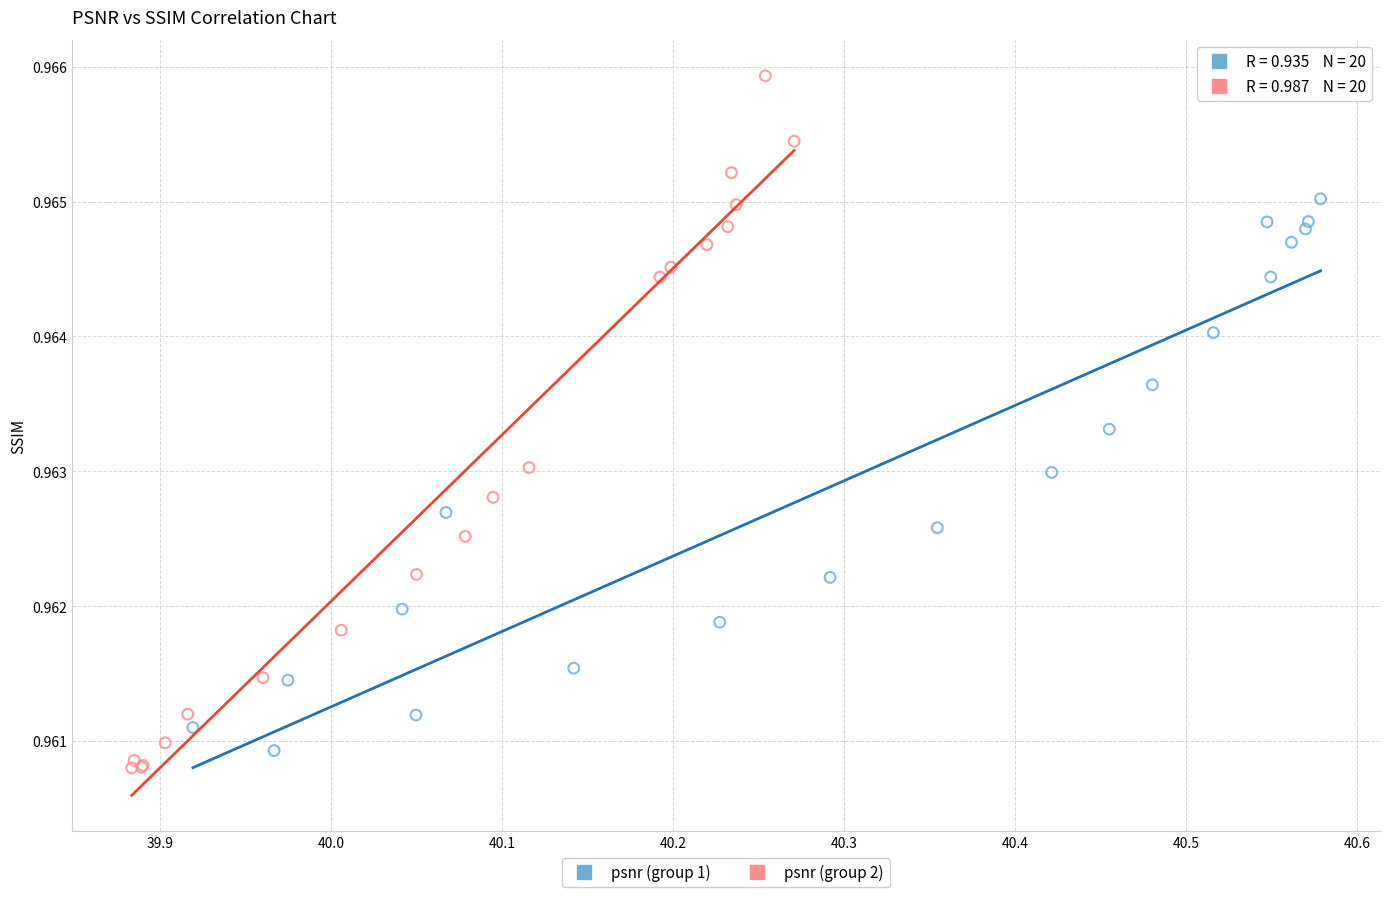

Which series contains the highest Y value?

psnr (group 2)